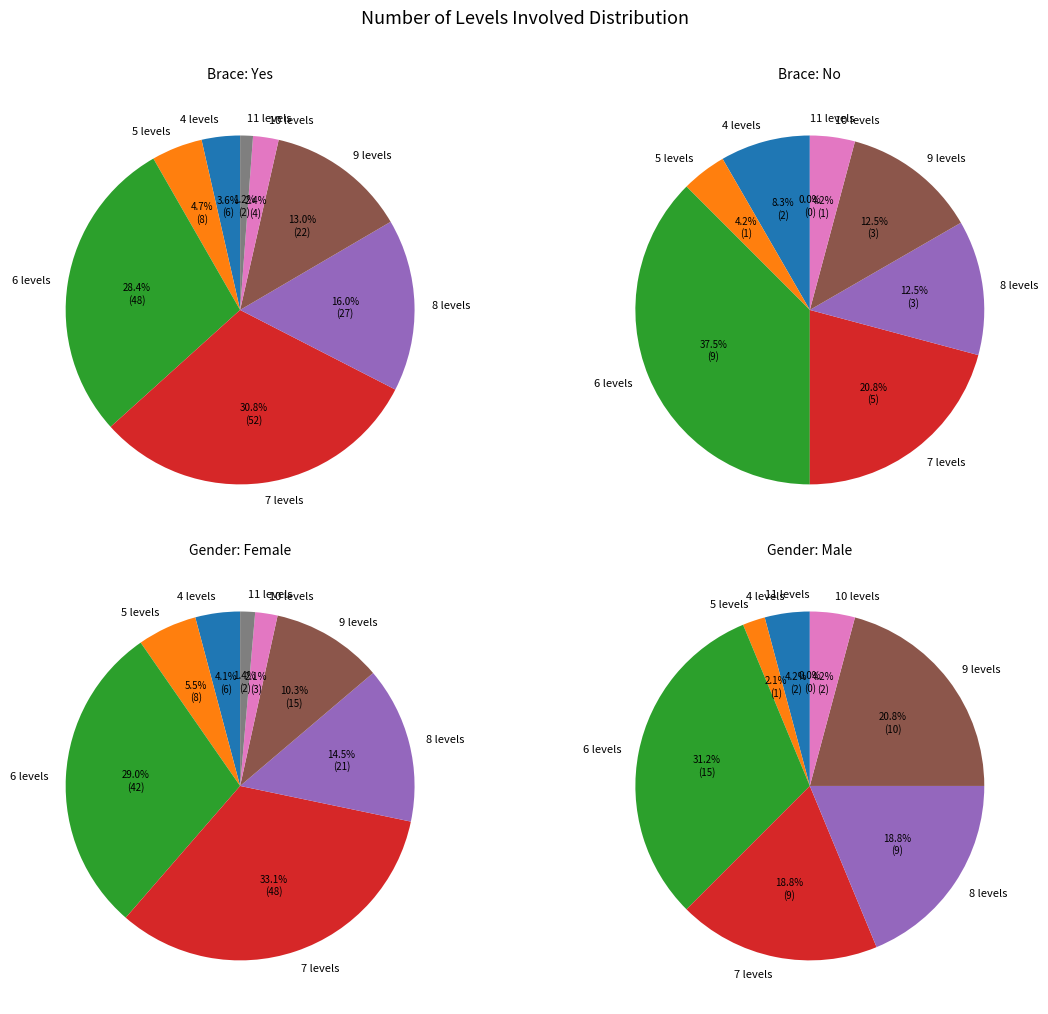

To the nearest percent, what is the combined percentage of 7 and 6?

59%